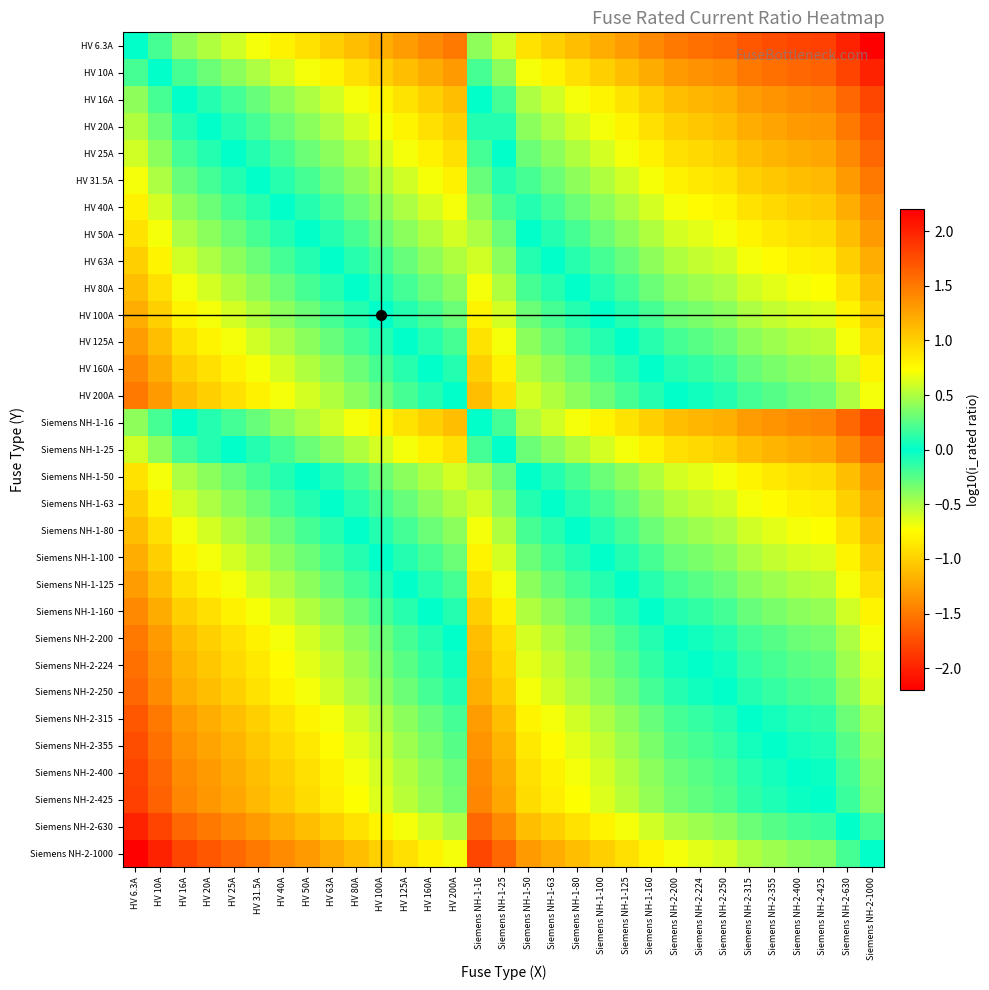

At which category is the sum across all series the highest?

HV 6.3A